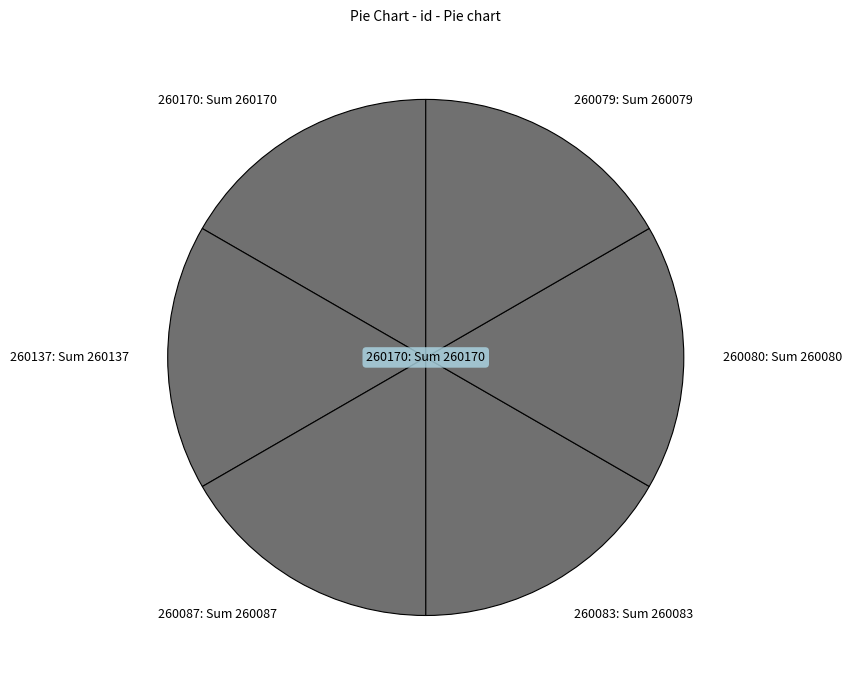

What is the ratio of the value at 260087: Sum 260087 to the value at 260170: Sum 260170?

1.0